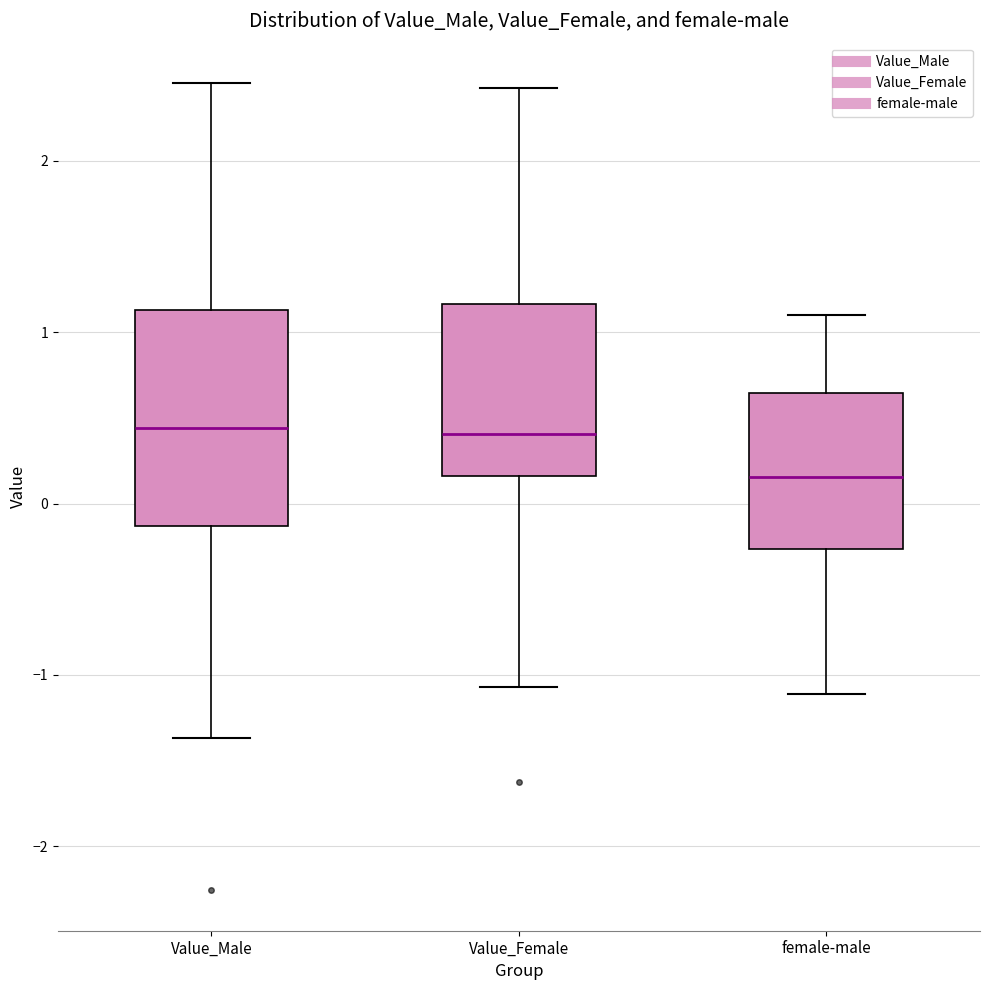

Reading left to right, transcribe this box plot: for each box, give where its median line is, the range the box spans, and where its two whiskers end, as read against the y-axis. The values are not printed on the chart, so give them approximately, as read against the axis.

Value_Male: median 0.4, box -0.1 to 1.1, whiskers -1.4 to 2.5
Value_Female: median 0.4, box 0.2 to 1.2, whiskers -1.1 to 2.4
female-male: median 0.2, box -0.3 to 0.6, whiskers -1.1 to 1.1